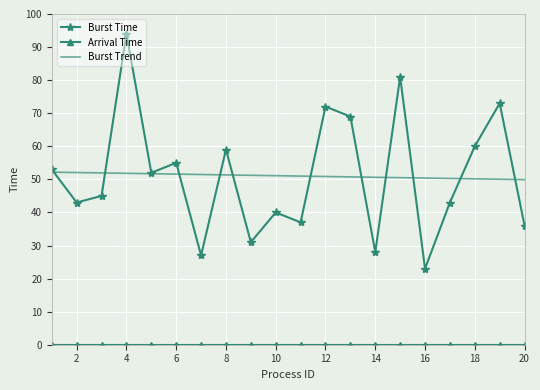

Where is the first local minimum?

2